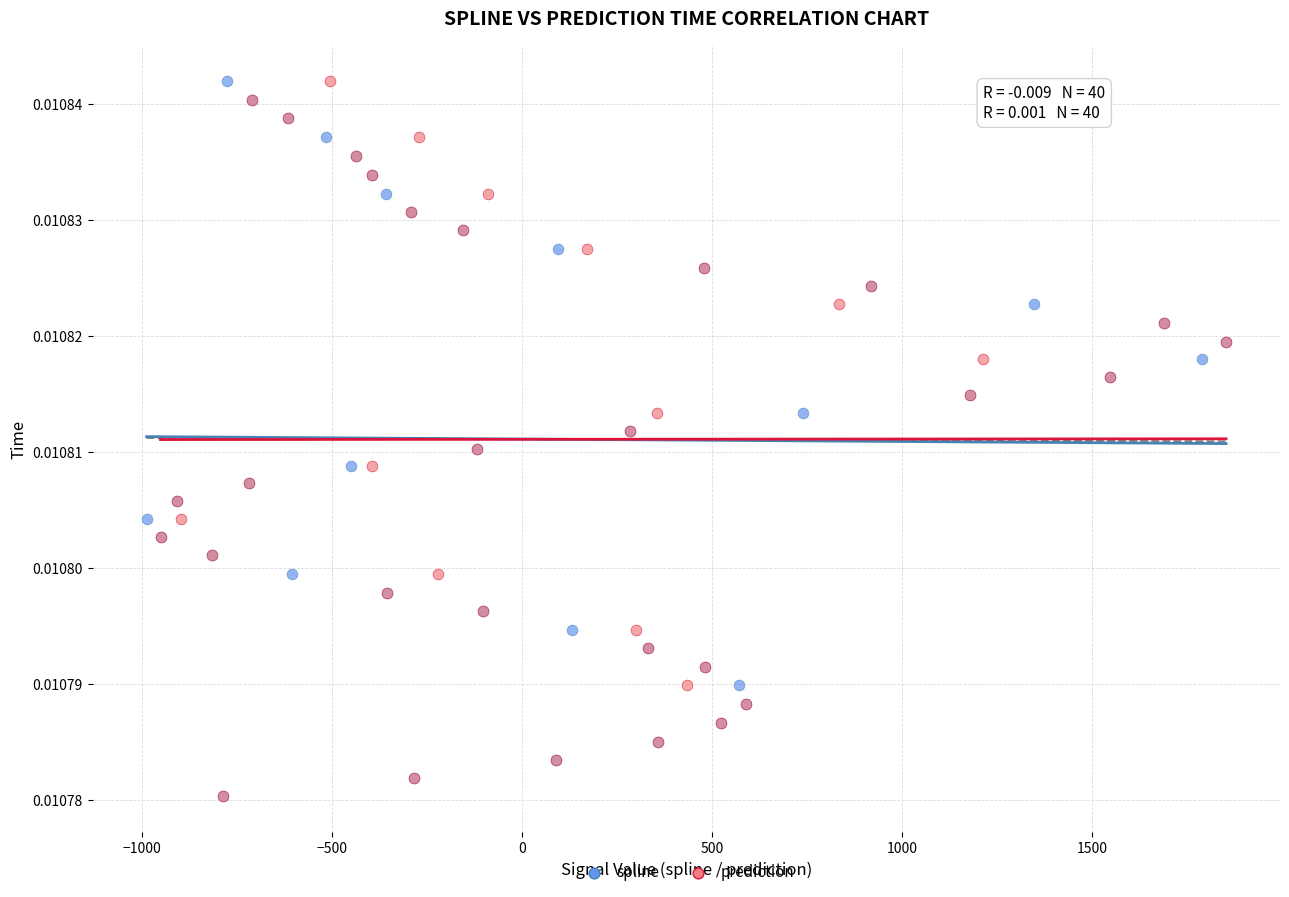

What are all the series names shown in the legend?

spline, prediction